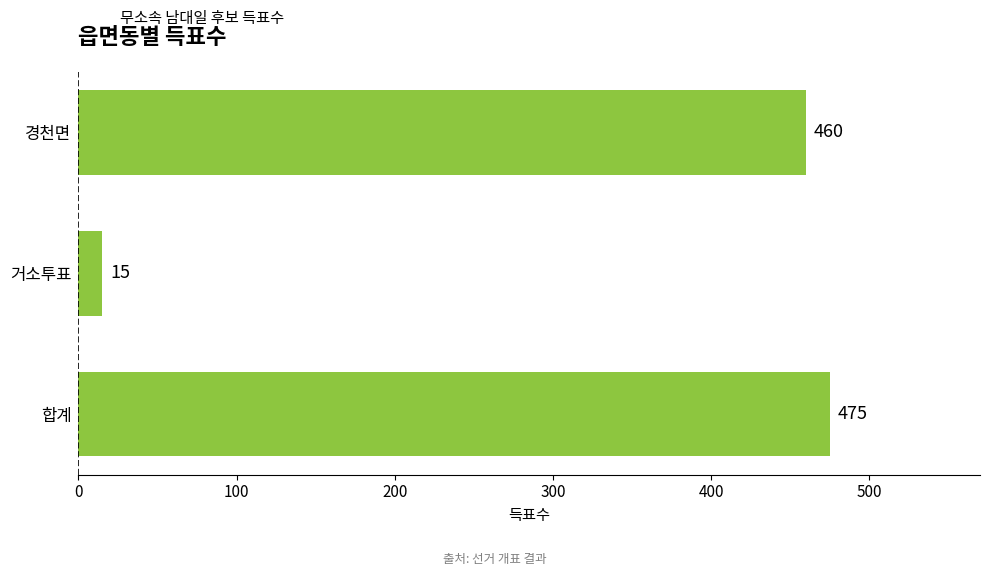

The chart shows a value of 15 at 거소투표. True or false?

True